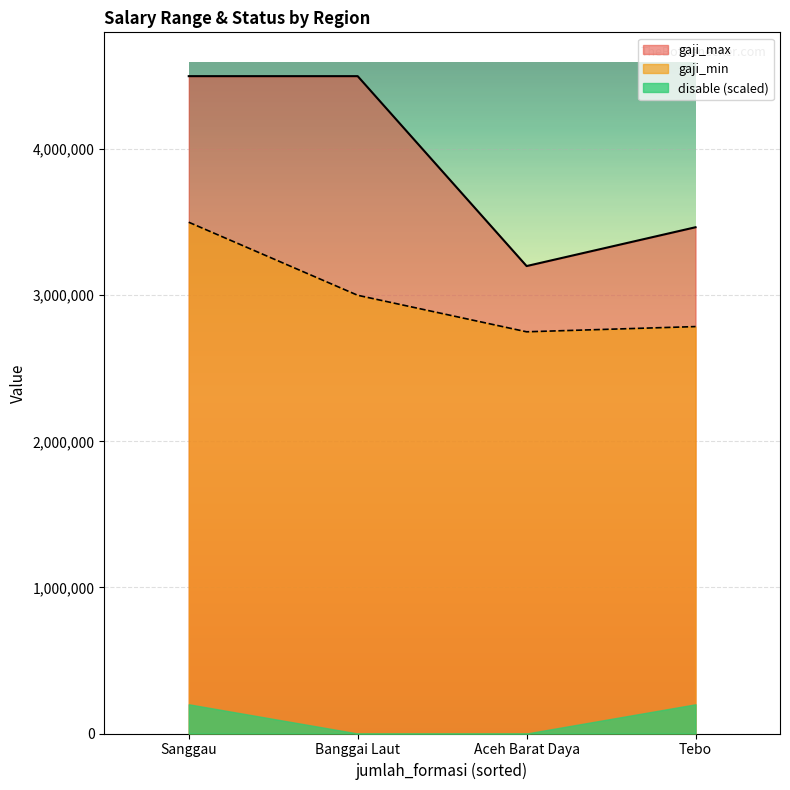

What is the maximum value shown in the chart?

4500000